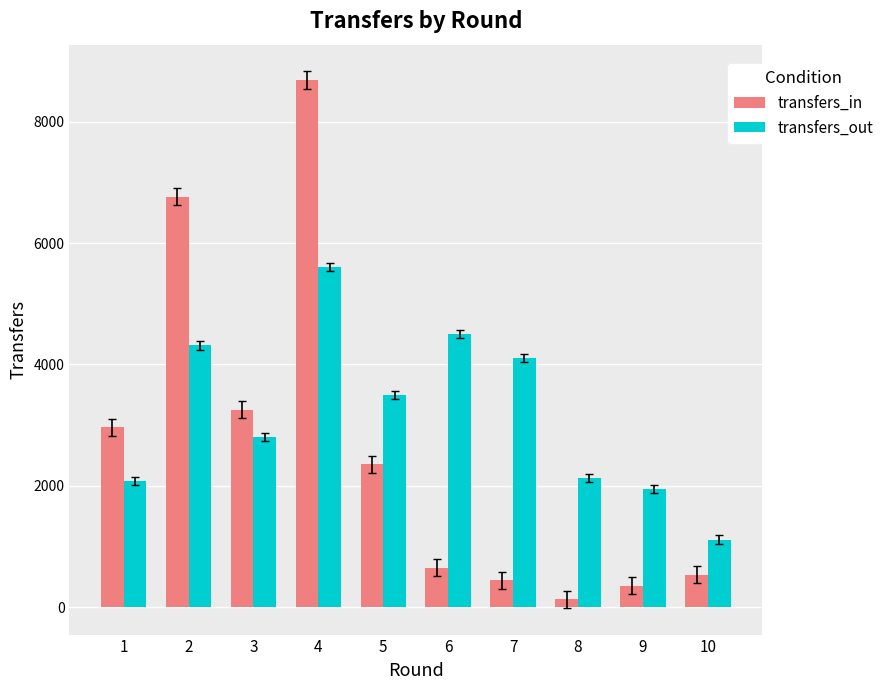

What is the sum of the transfers_in values at 2 and 6?

7411